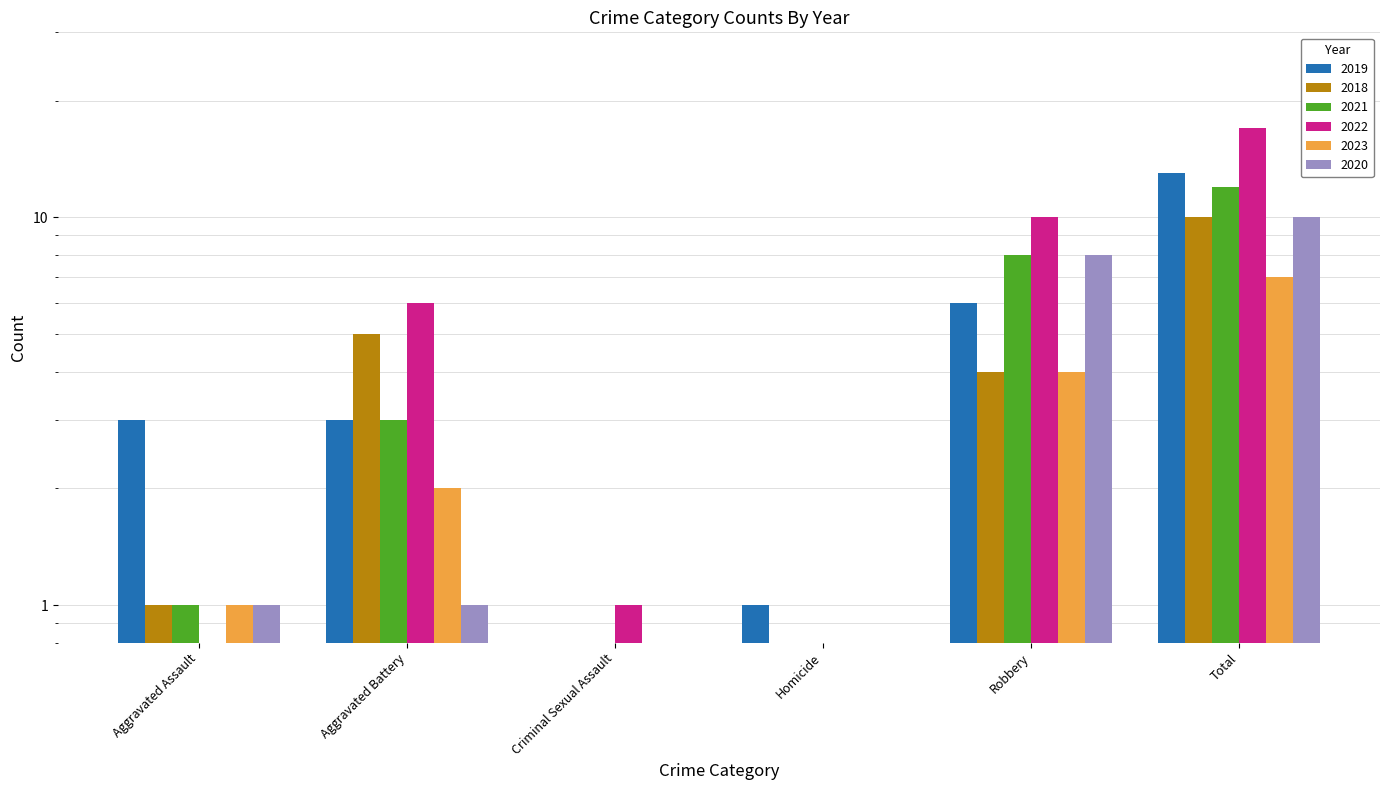

What is the sum of all 2019 values?

26.5